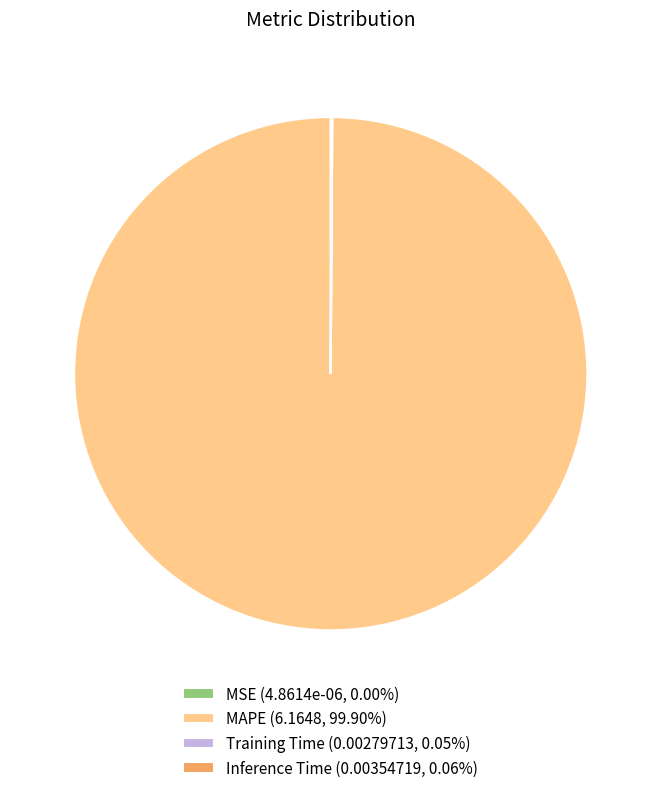

Is there a majority slice in this chart?

Yes